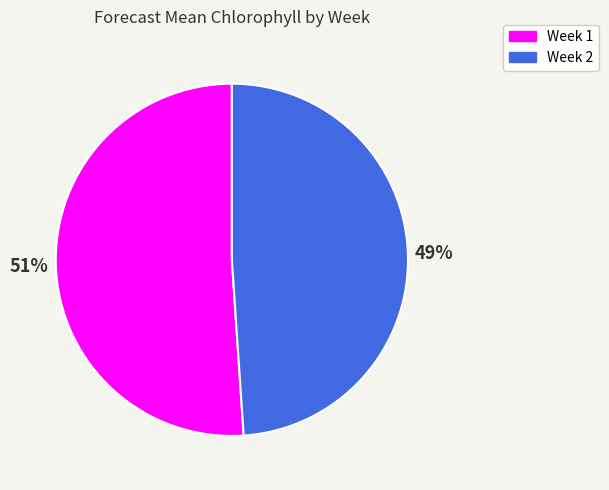

Is it true that Week 2 is 49% of the pie?

True